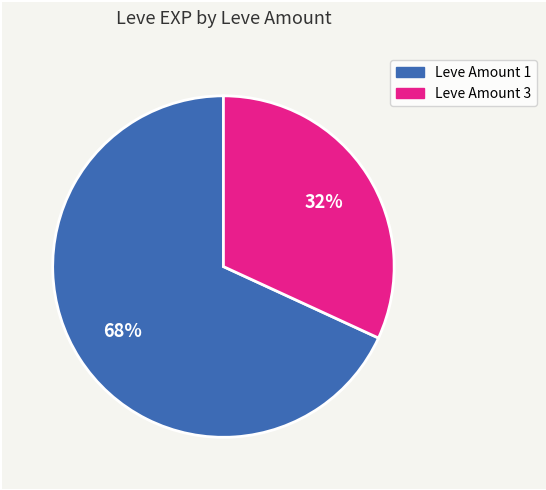

Is there a majority slice in this chart?

Yes